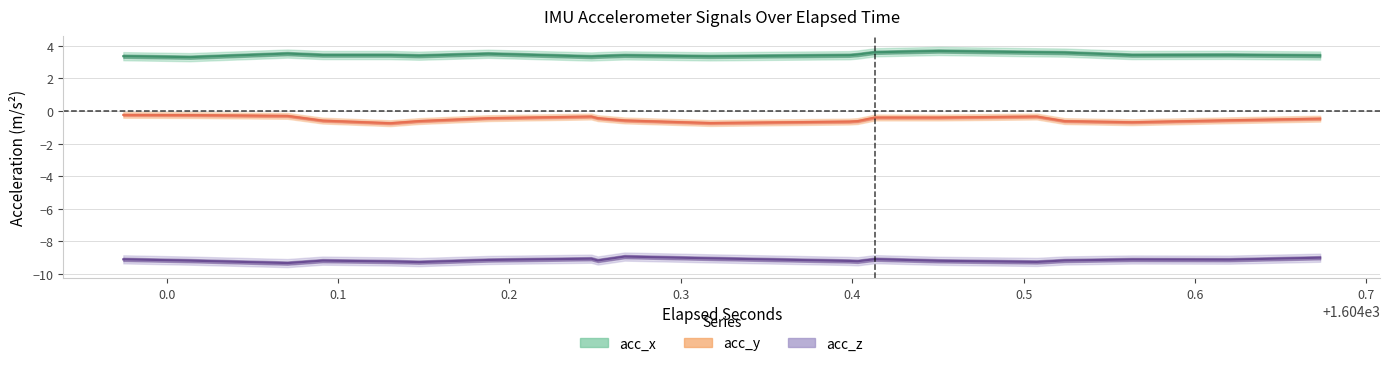

Count the acc_x values in the range 3 to 4.

20